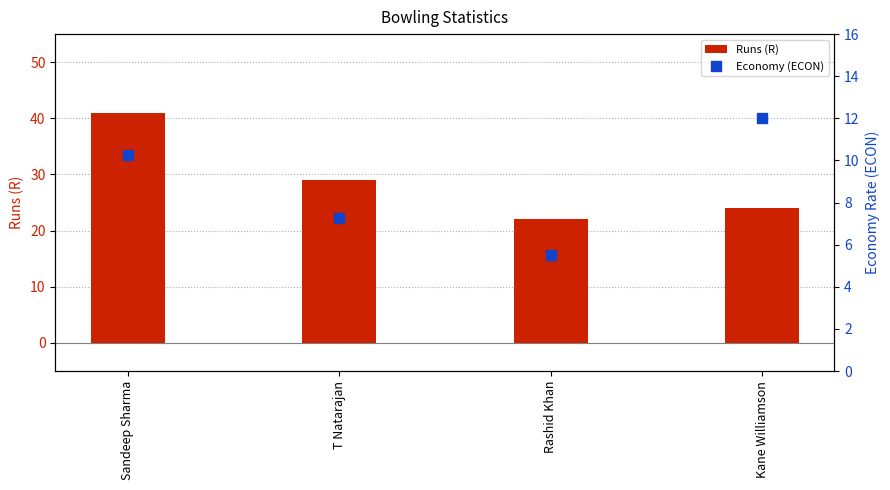

Is the value of Runs (R) at Rashid Khan greater than the value of Economy (ECON) at Kane Williamson?

Yes